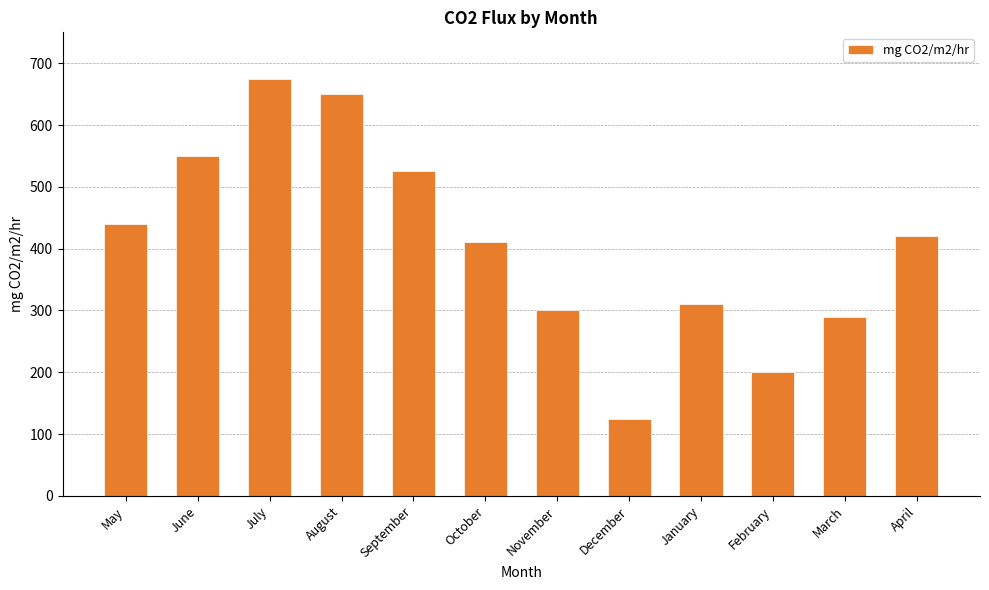

Rank the categories by value from lowest to highest.

December, February, March, November, January, October, April, May, September, June, August, July